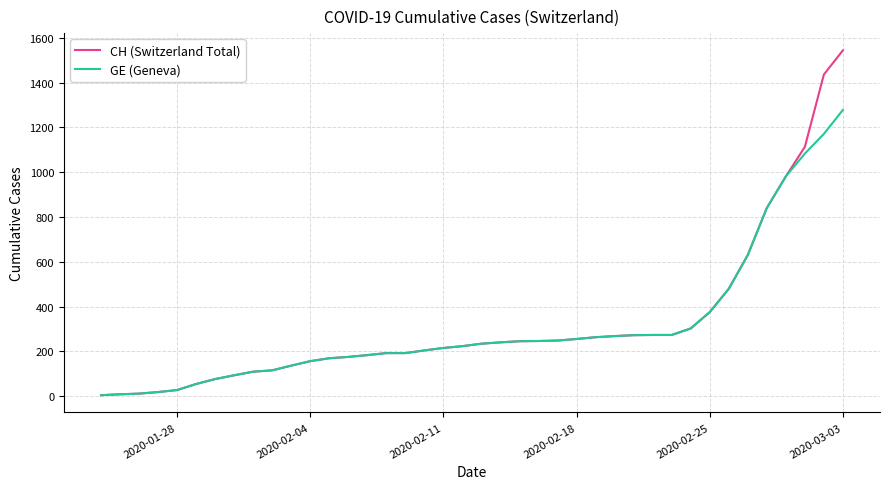

What is the highest value of the GE (Geneva) series?

1278